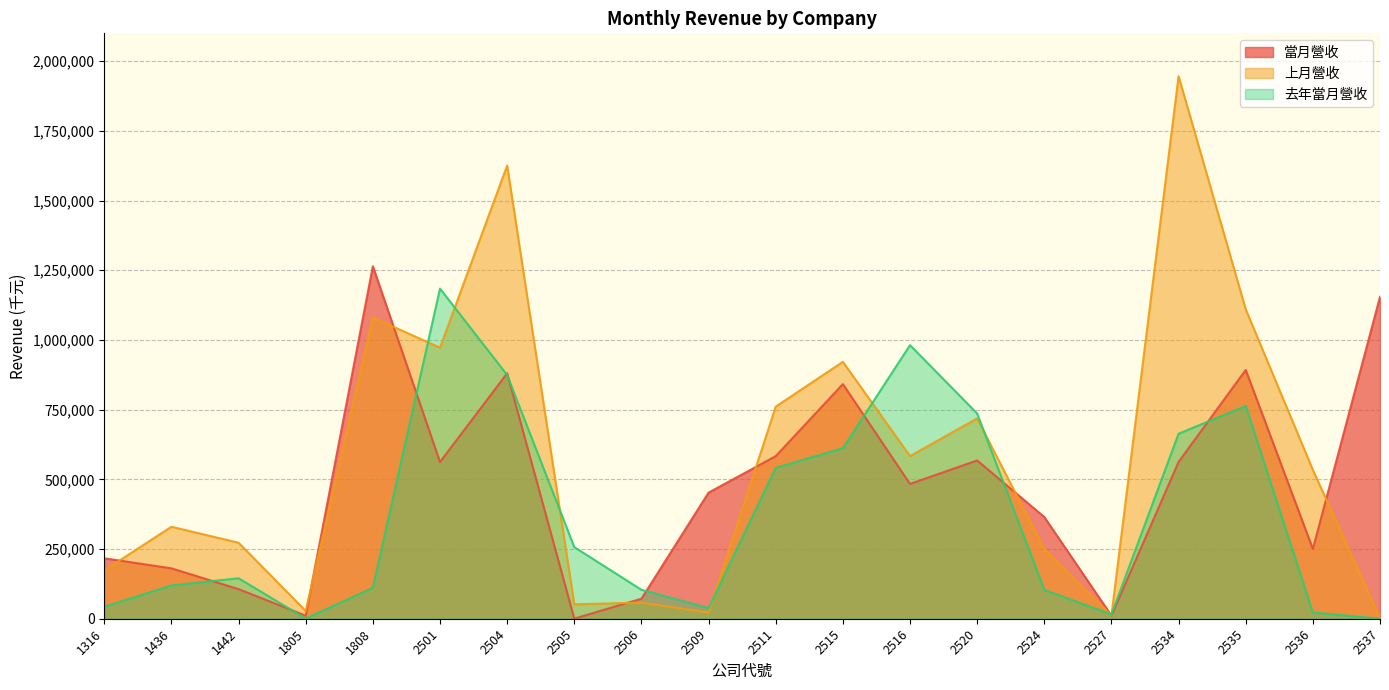

After their last crossing, which series has the higher values: 去年當月營收 or 當月營收?

當月營收